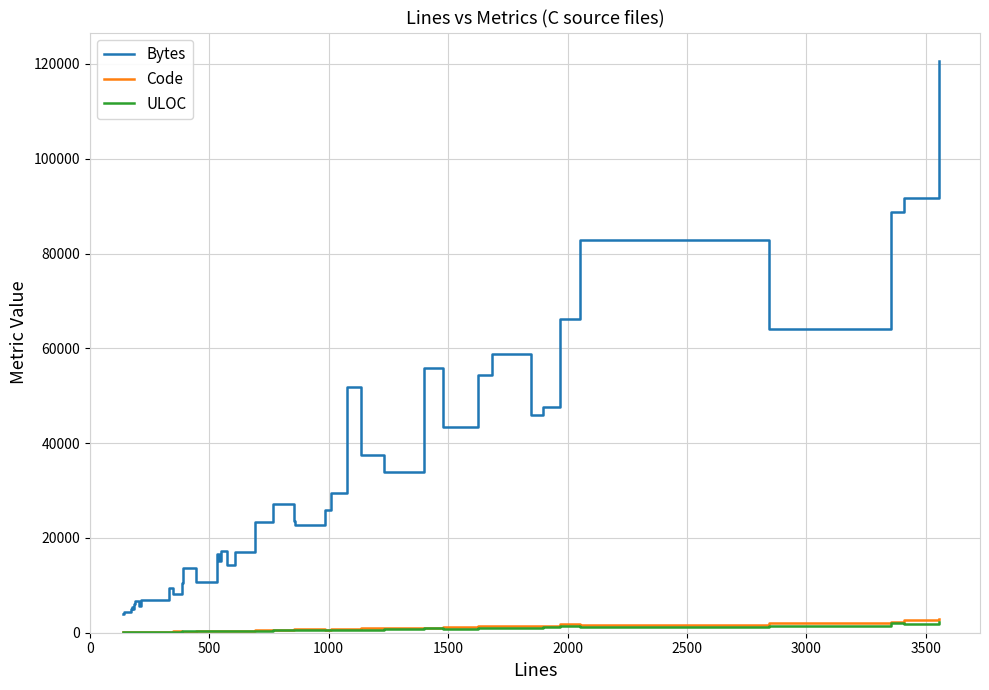

True or false: Bytes and ULOC intersect in this chart.

False